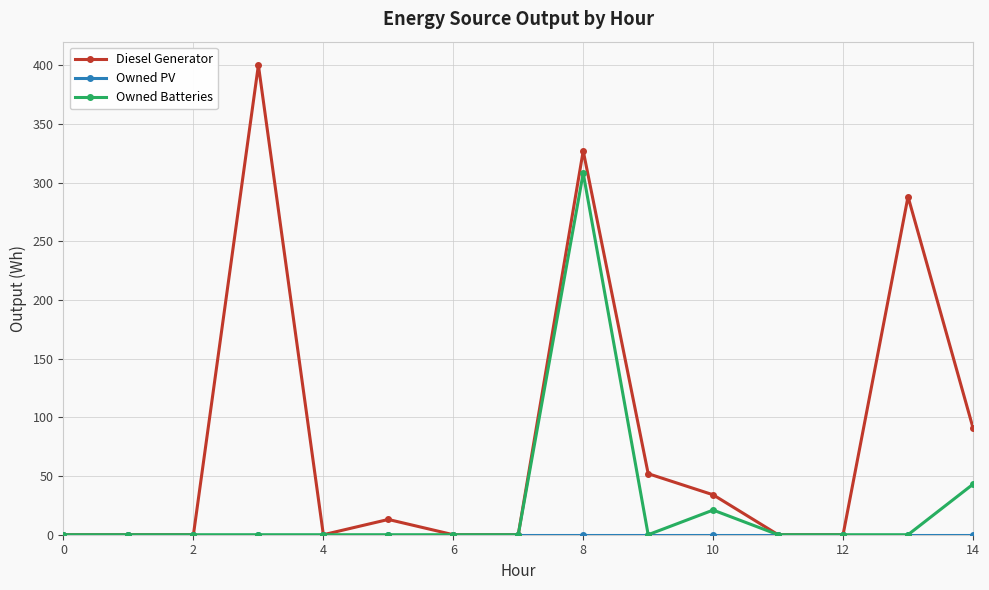

What is the highest value of the Owned Batteries series?

308